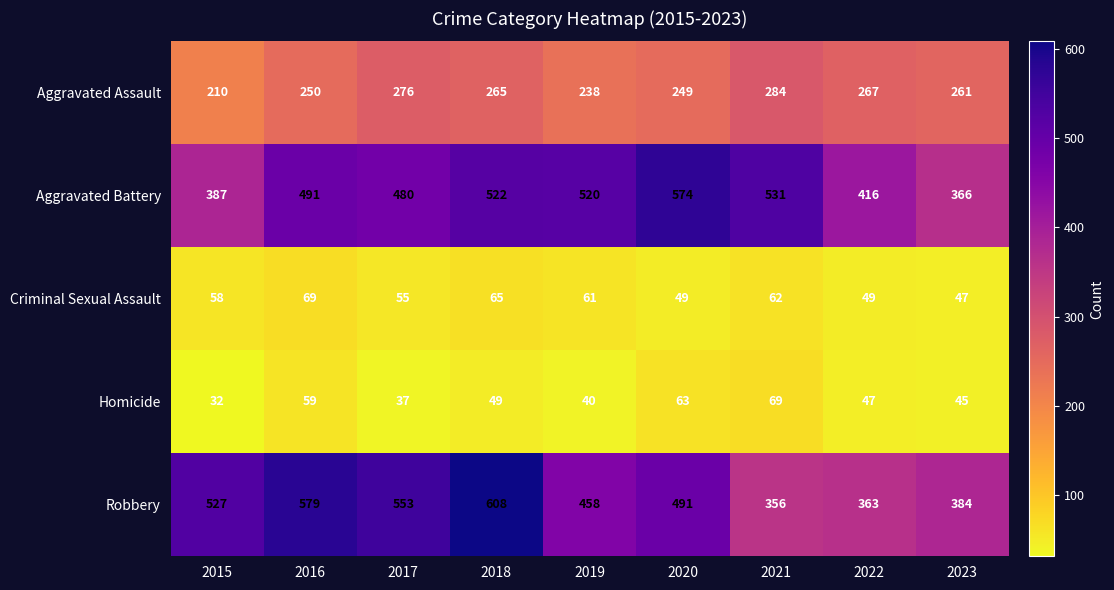

At how many categories does at least one series exceed 488?

7